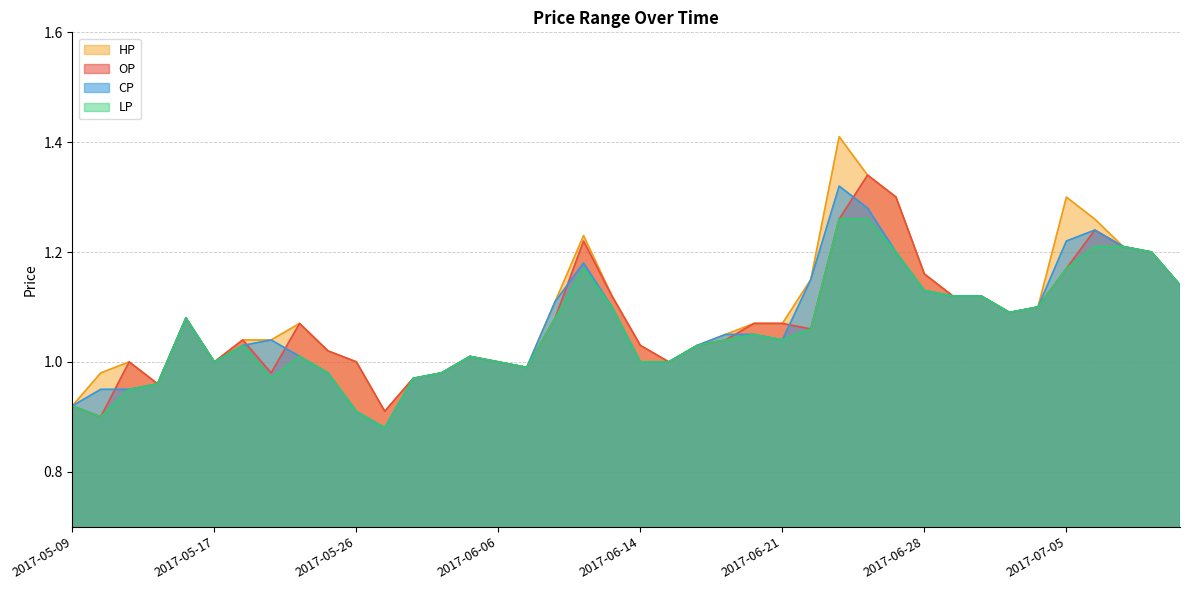

Which series has the largest total across all categories?

HP